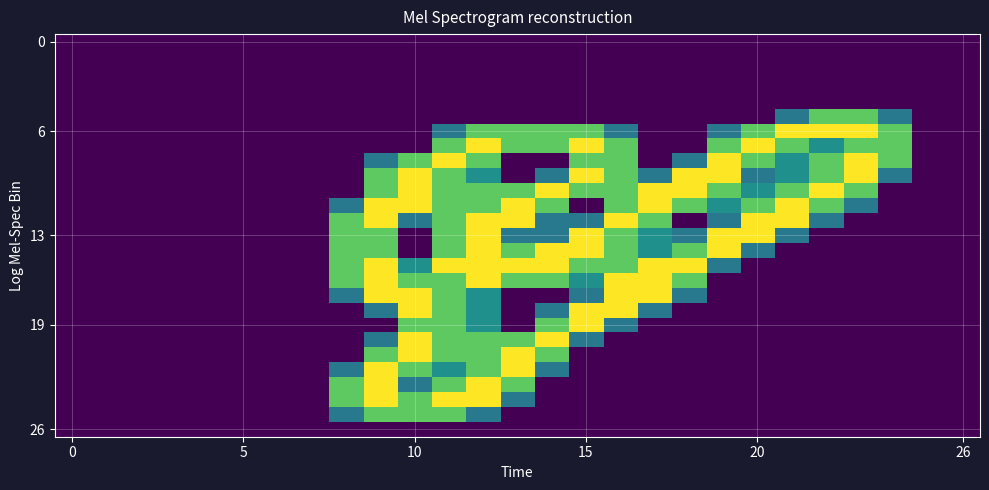

At which category is the sum across all series the highest?

12